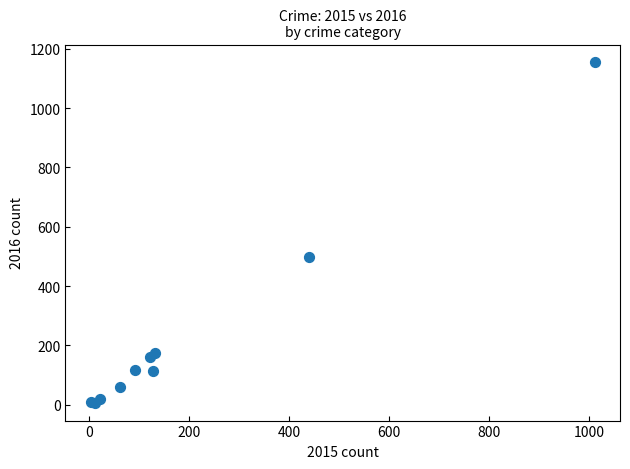

What Y value in the scatter plot is closest to 580?

498